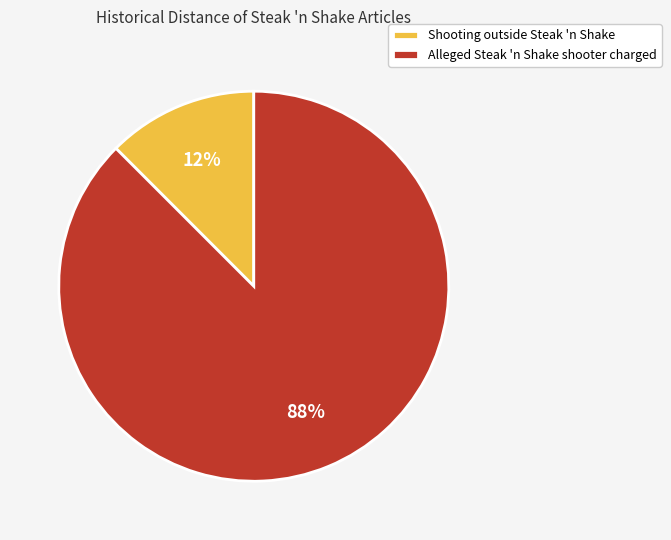

Which has a higher value, Alleged Steak 'n Shake shooter charged or Shooting outside Steak 'n Shake?

Alleged Steak 'n Shake shooter charged